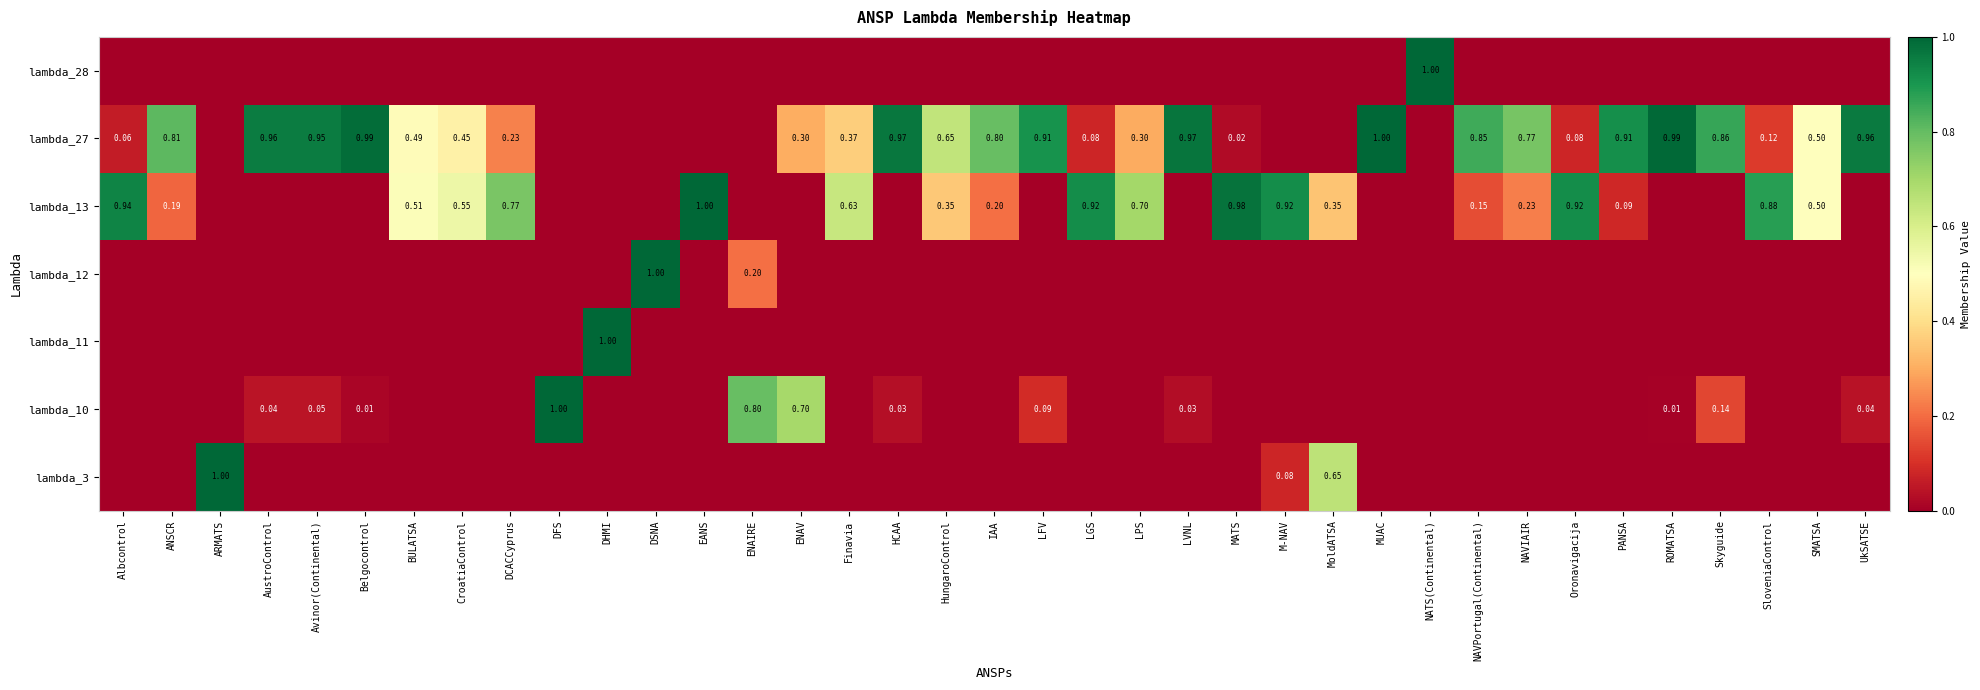

The value of lambda_12 at LFV is 0.0. True or false?

True